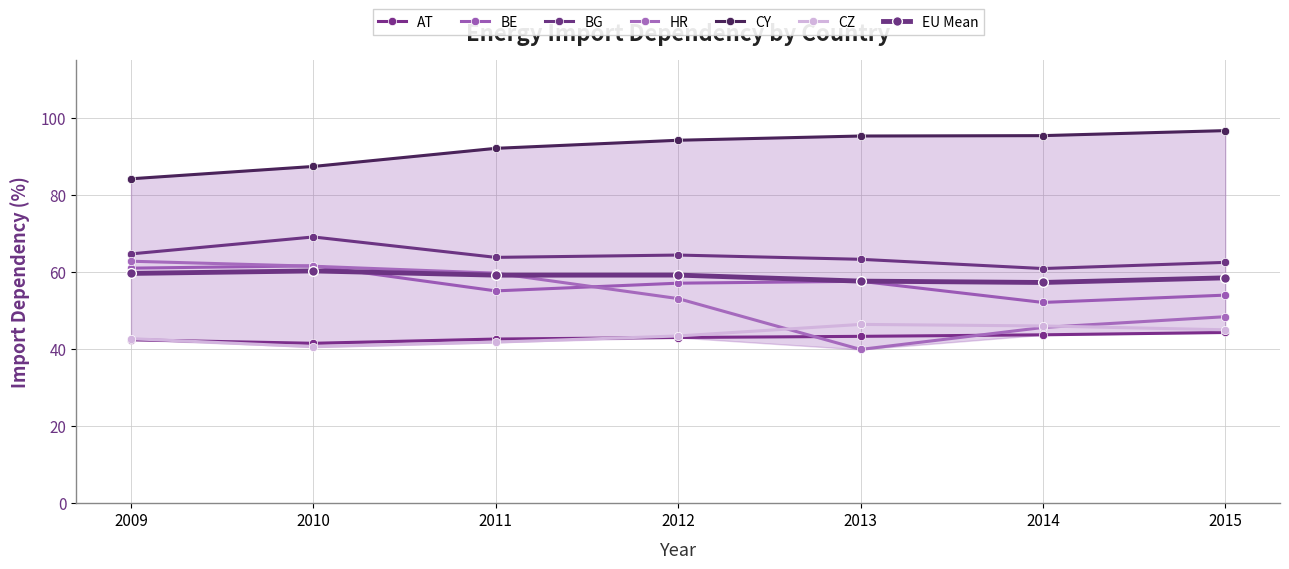

What is the sum of all CZ values?

305.9